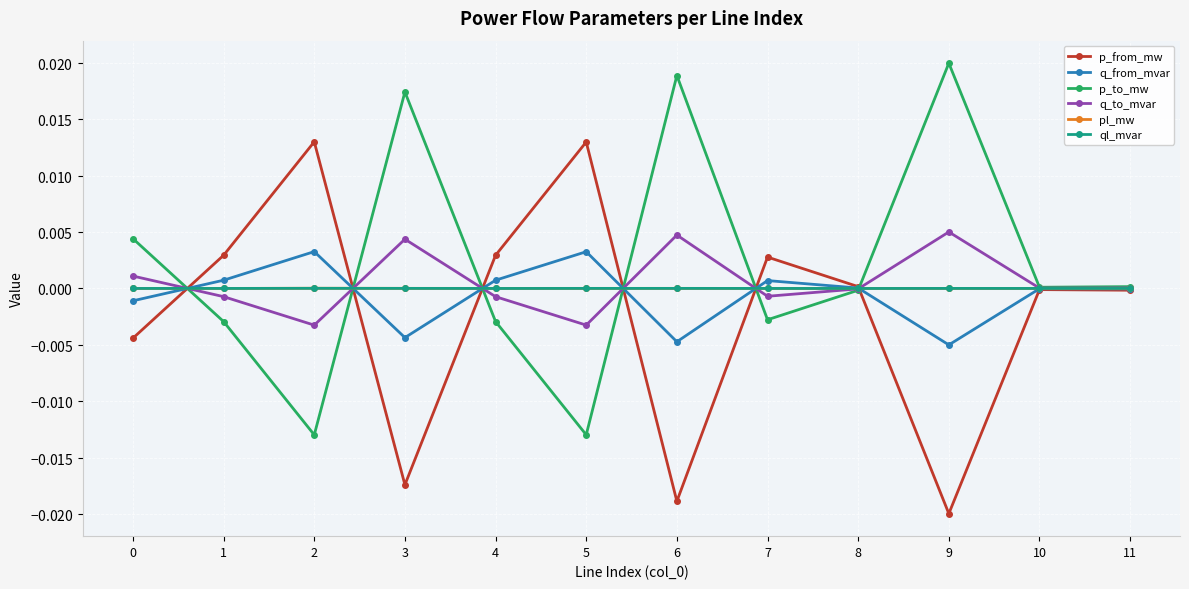

What are all the series names shown in the legend?

p_from_mw, q_from_mvar, p_to_mw, q_to_mvar, pl_mw, ql_mvar